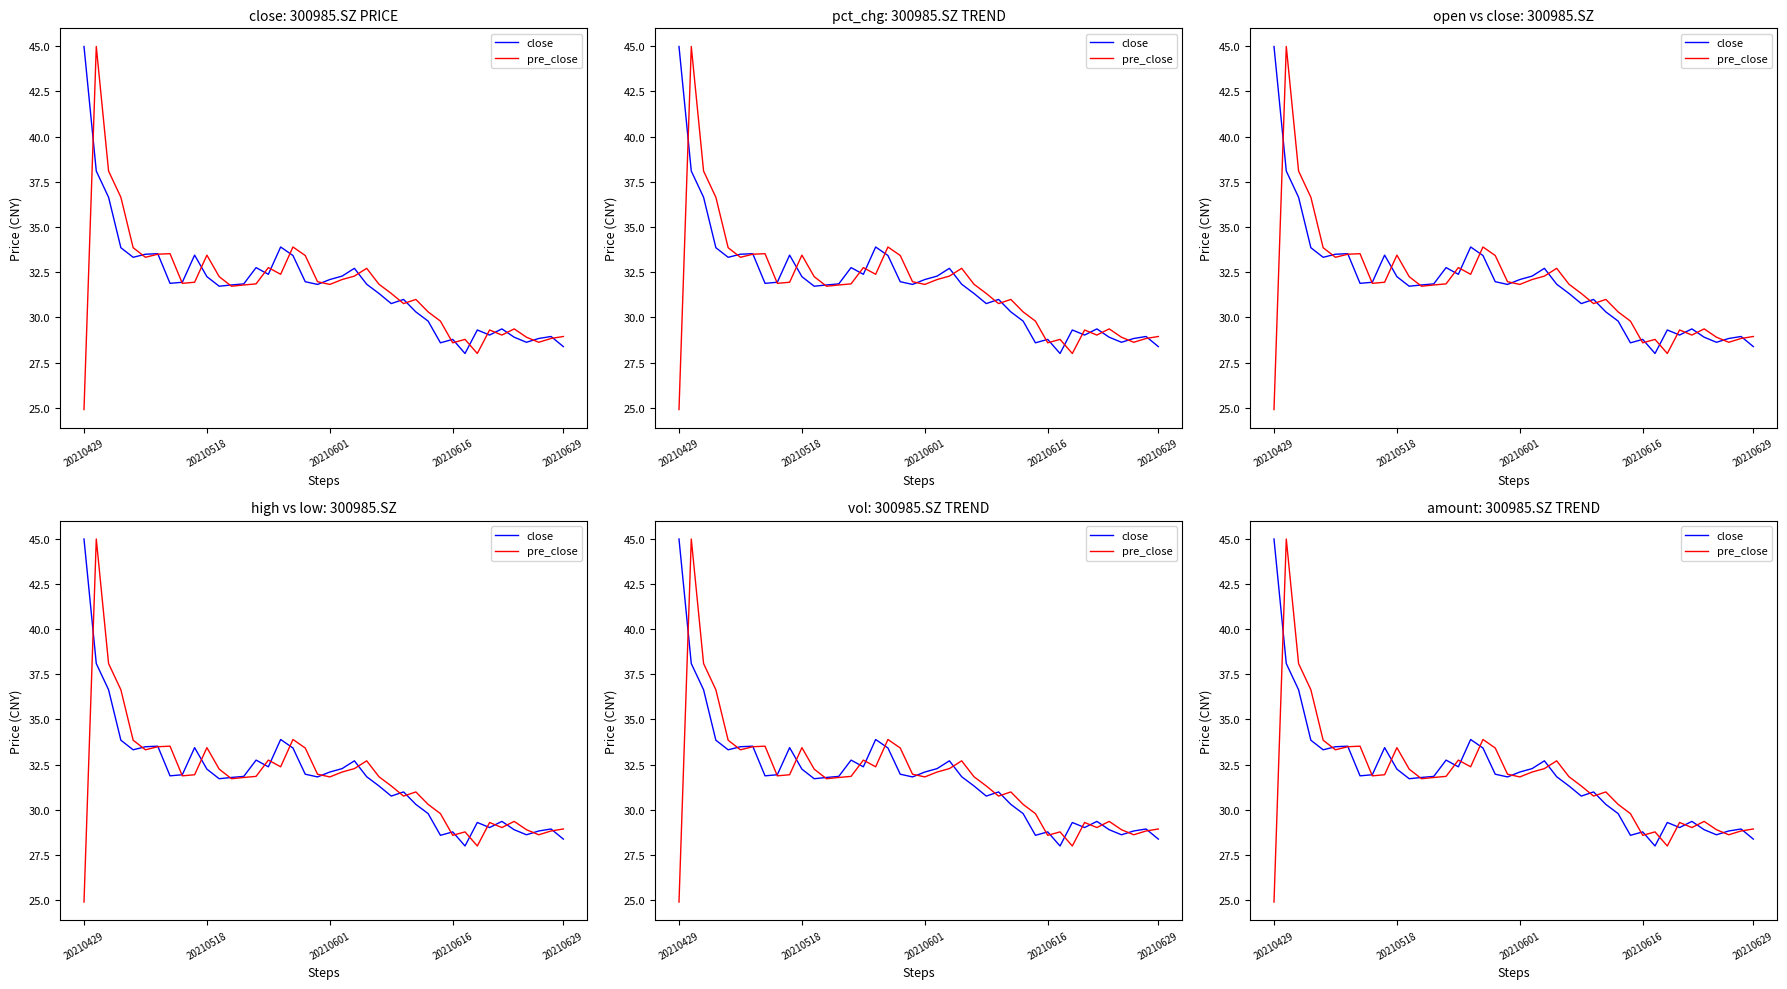

Where does the close series first go above 31?

20210429